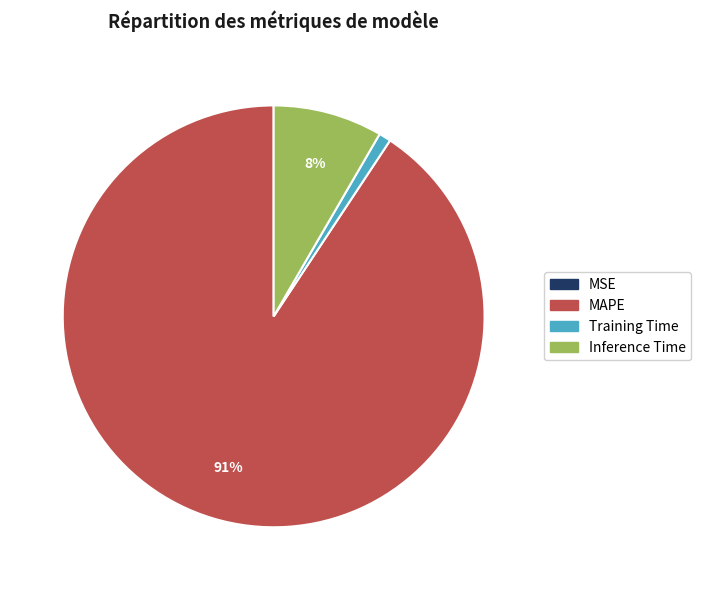

To the nearest percent, what percentage of the pie is Inference Time?

8%